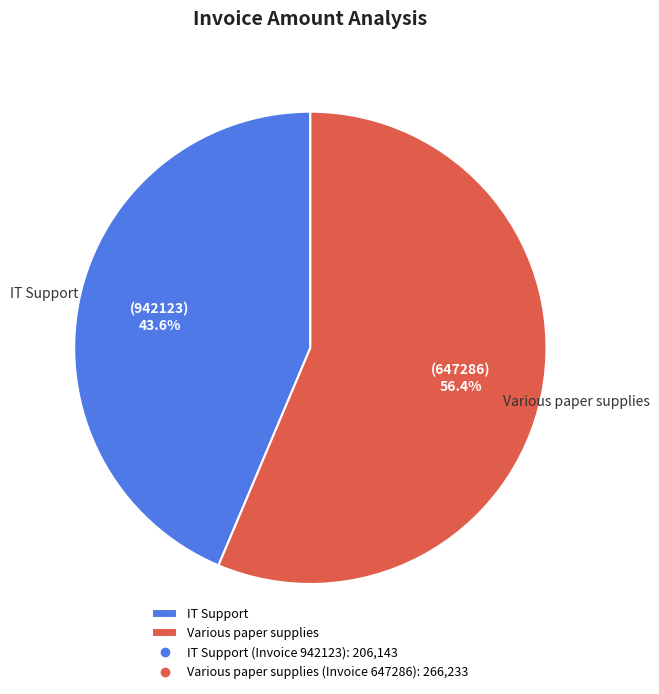

Is the sum of IT Support and Various paper supplies greater than half?

Yes